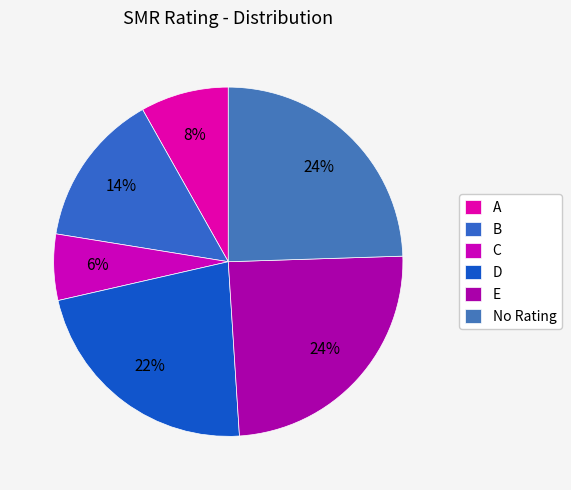

How many slices are in this pie chart?

6